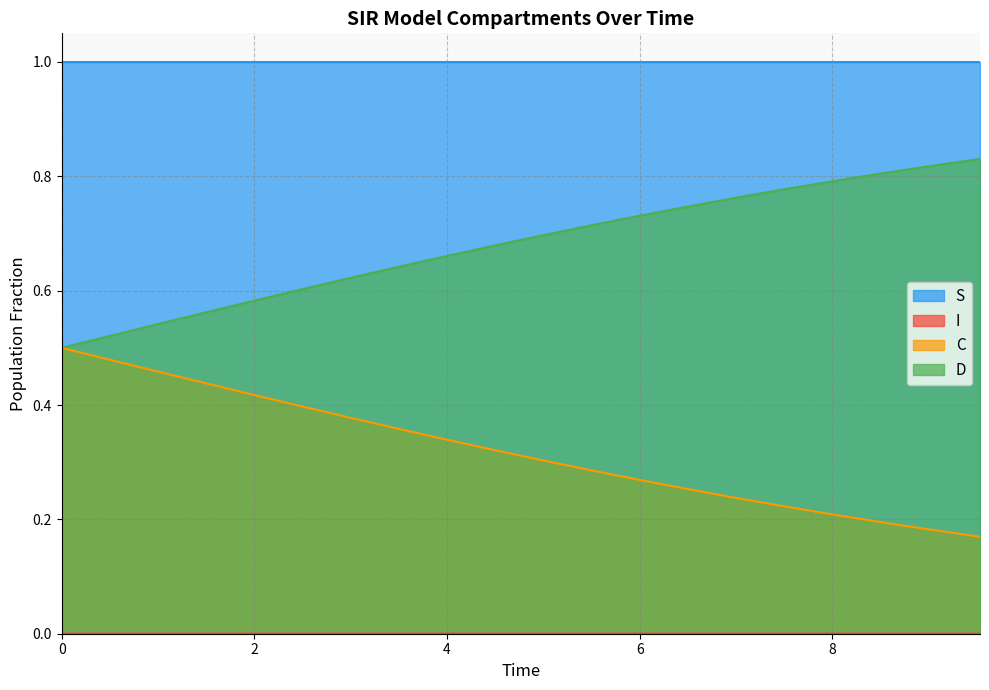

What is the maximum value shown in the chart?

1.0